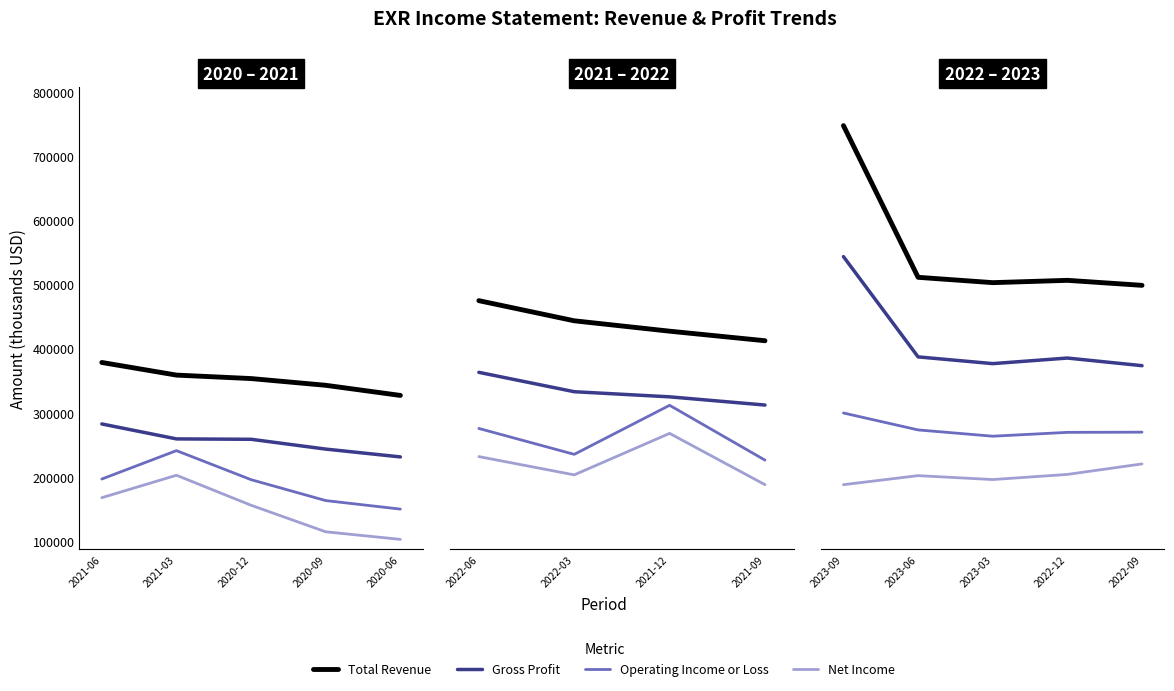

What position from the left is 2023-06?

2